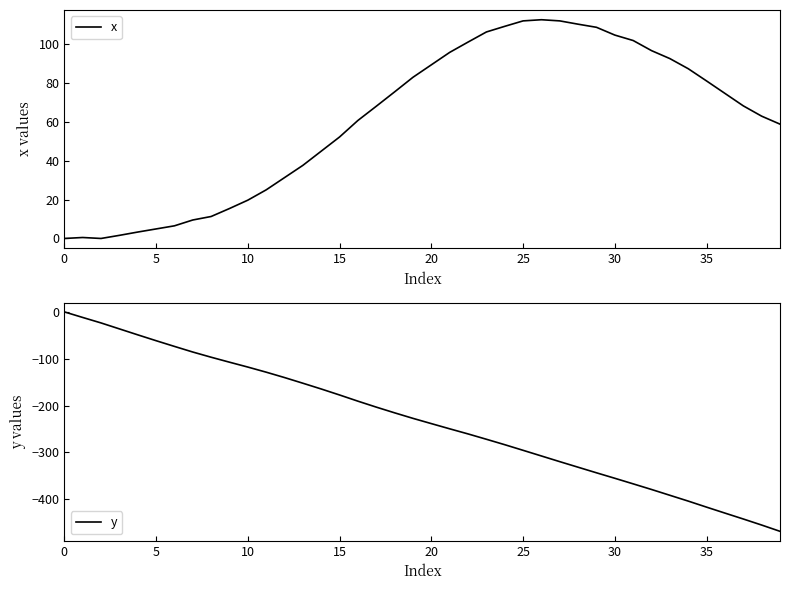

At which category does the chart reach its minimum across all series?

39